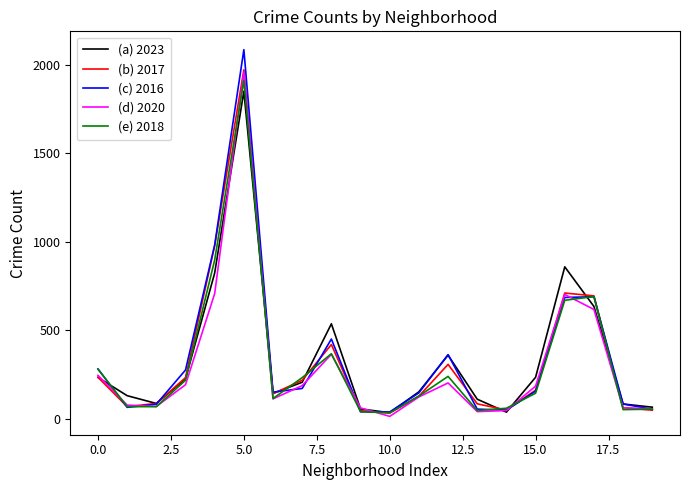

Which series has the largest range (max minus min)?

(c) 2016